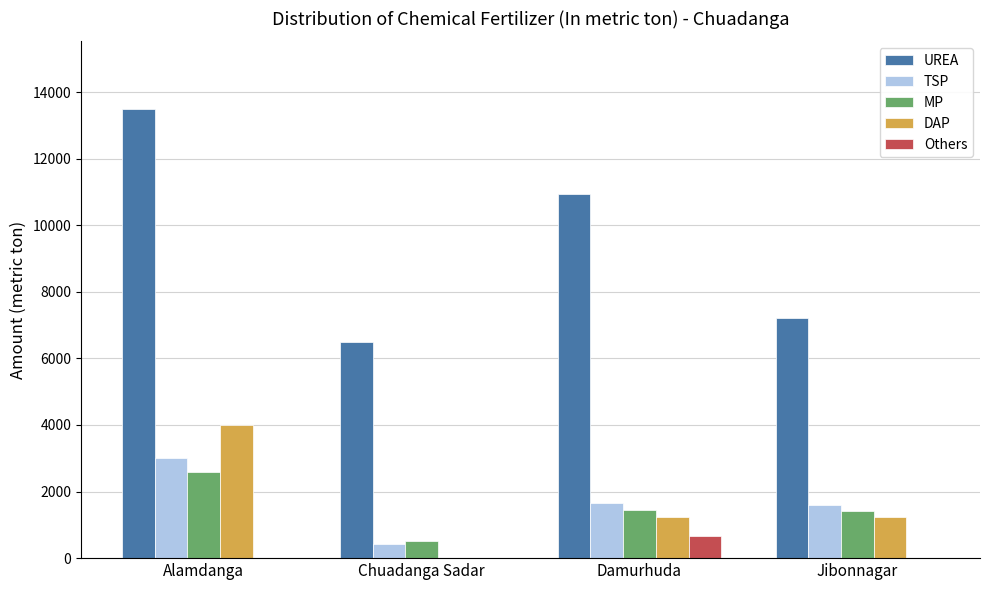

What is the sum of all MP values?

5975.0